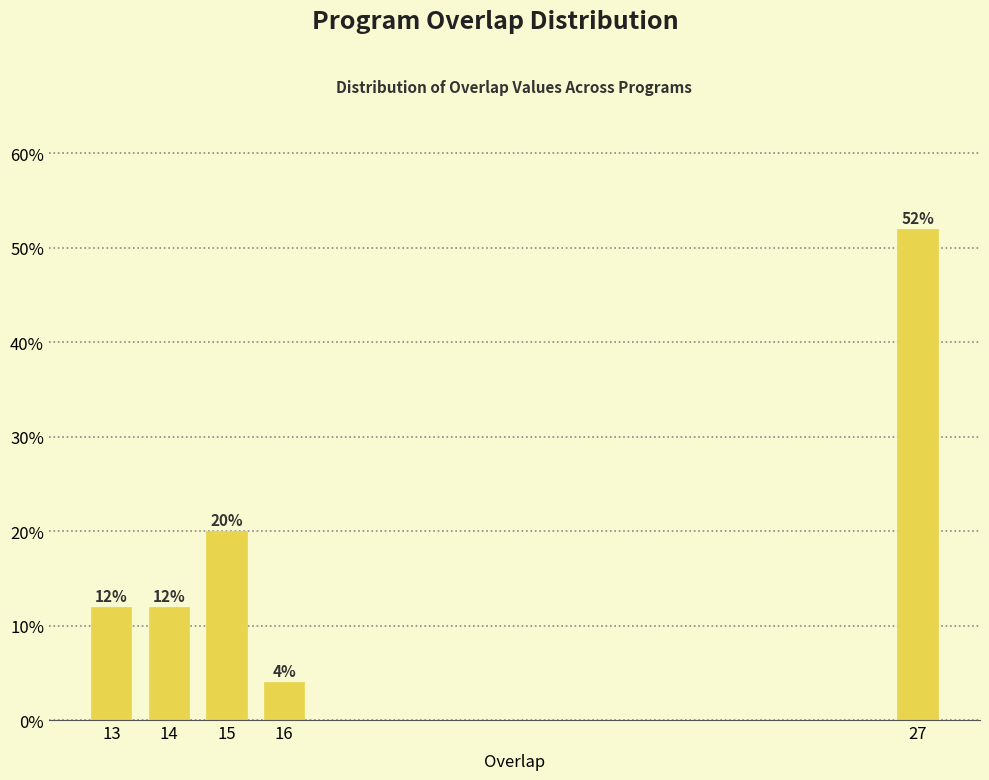

Reading left to right, list all the values displayed in this chart.

13=12	14=12	15=20	16=4	27=52